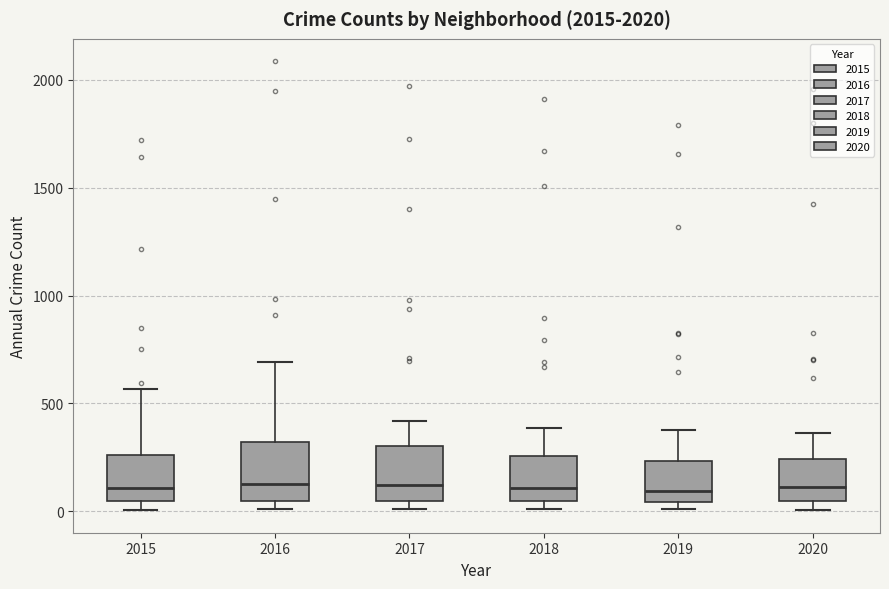

Reading left to right, read every box against the y-axis: the position of its median line, the range the box covers, and the ends of its whiskers. The values are not printed on the chart, so give them approximately, as read against the axis.

2015: median 100, box 50 to 250, whiskers 0 to 550
2016: median 150, box 50 to 300, whiskers 0 to 700
2017: median 100, box 50 to 300, whiskers 0 to 400
2018: median 100, box 50 to 250, whiskers 0 to 400
2019: median 100, box 50 to 250, whiskers 0 to 400
2020: median 100, box 50 to 250, whiskers 0 to 350